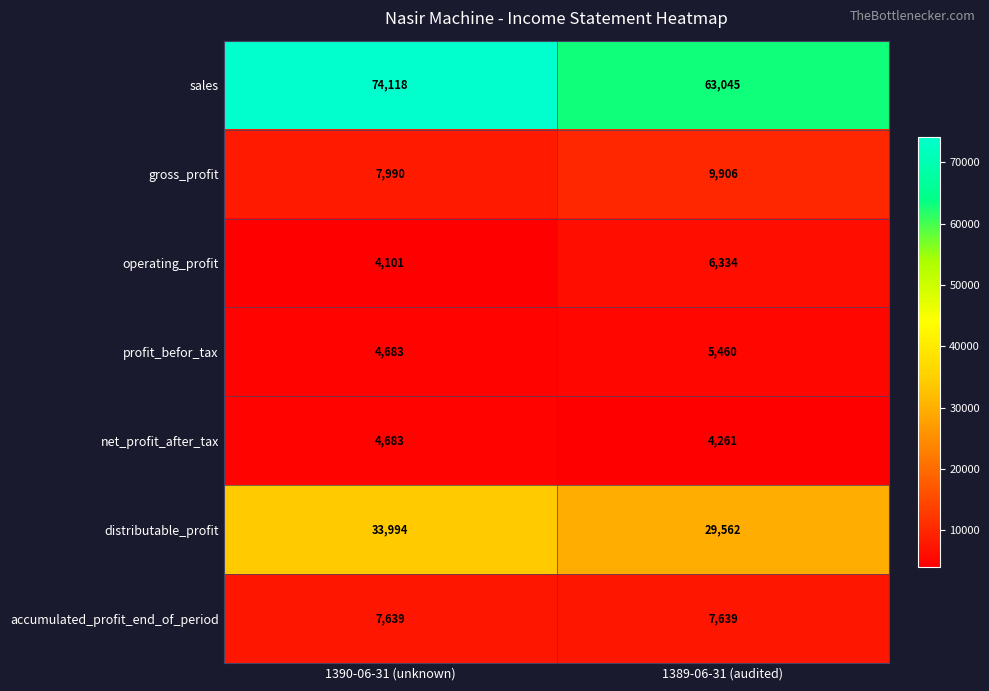

The distributable_profit series shows 33994 at 1390-06-31 (unknown). True or false?

True